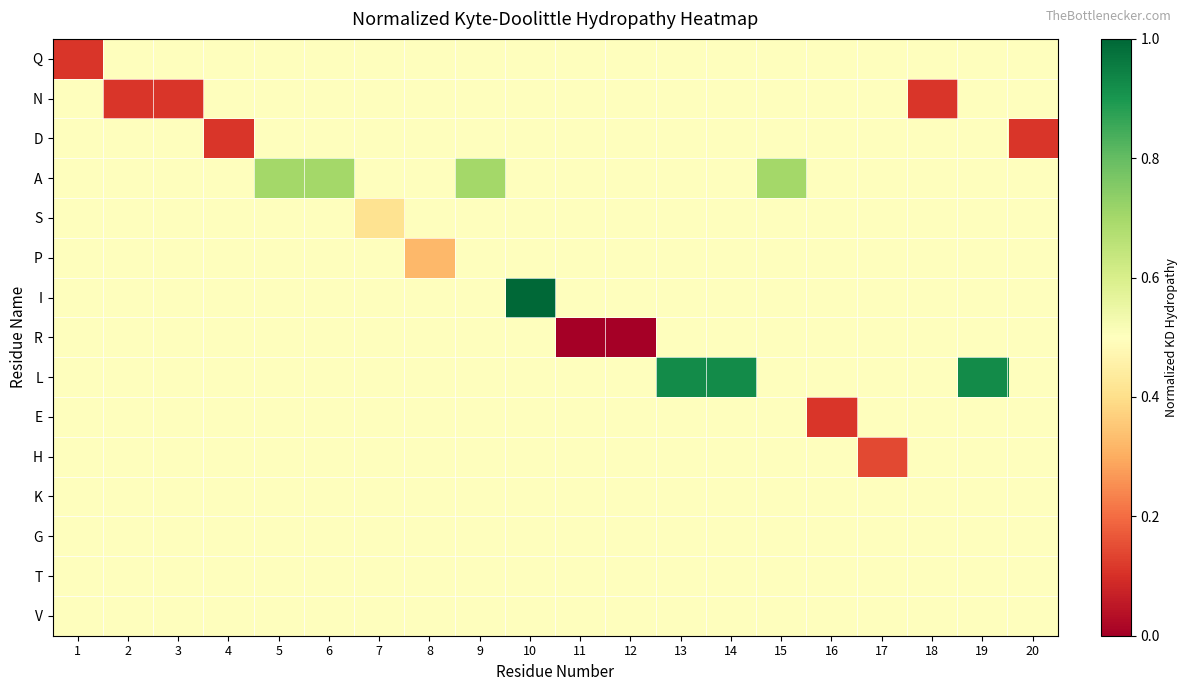

Which category has the highest value across all series?

10